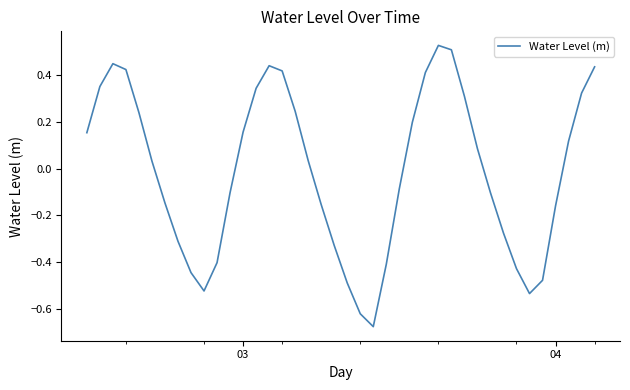

What is the difference between the maximum and minimum values?

1.2